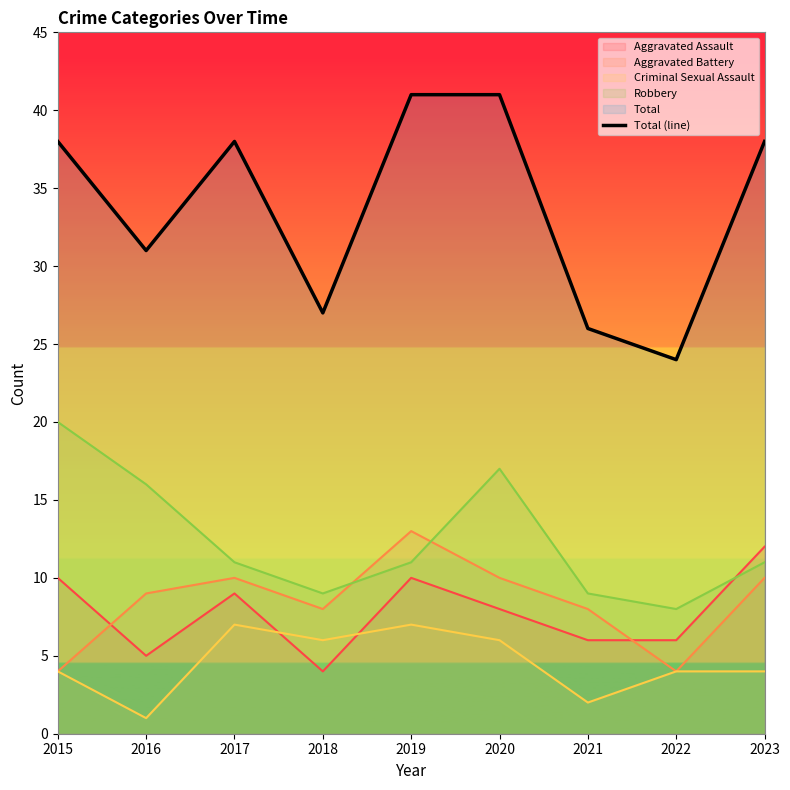

Between 2022 and 2019, which is larger?

2019